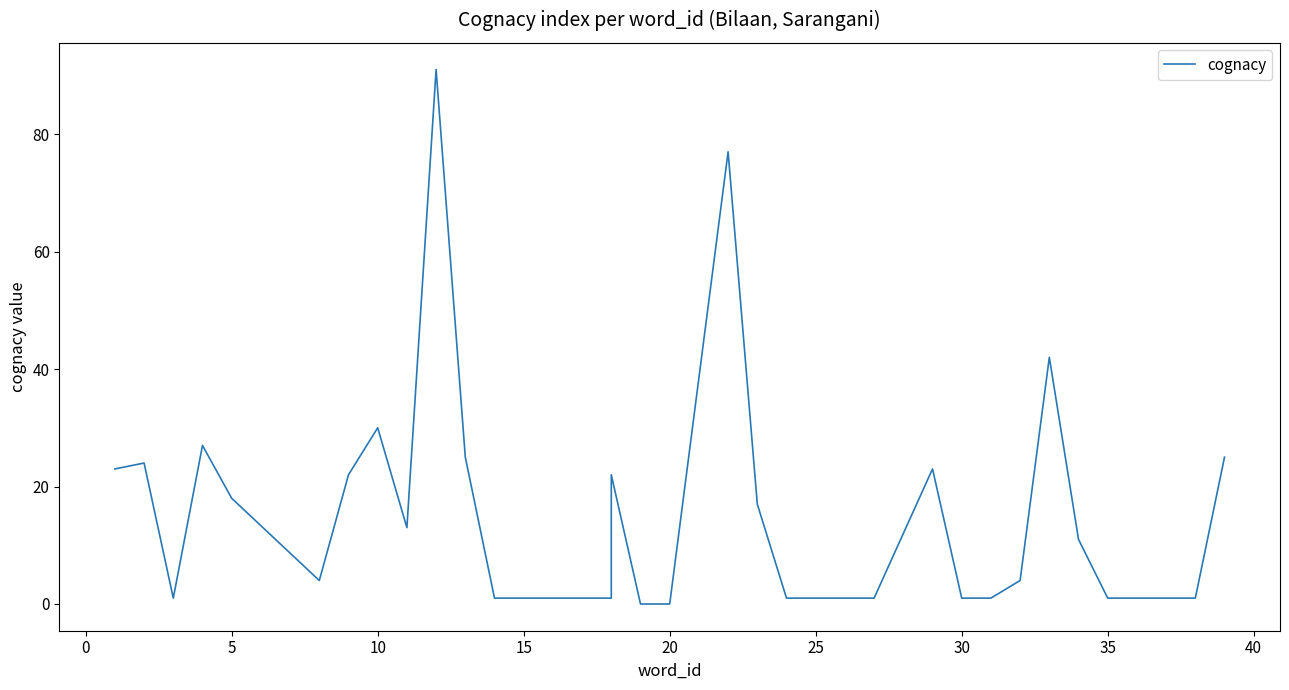

How many data points does each series have?

36